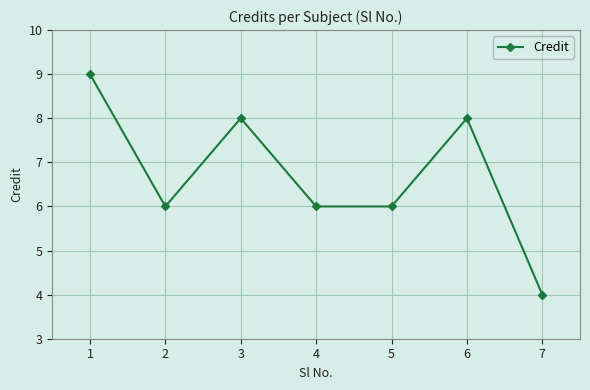

Does the chart display data point markers on the line(s)?

Yes